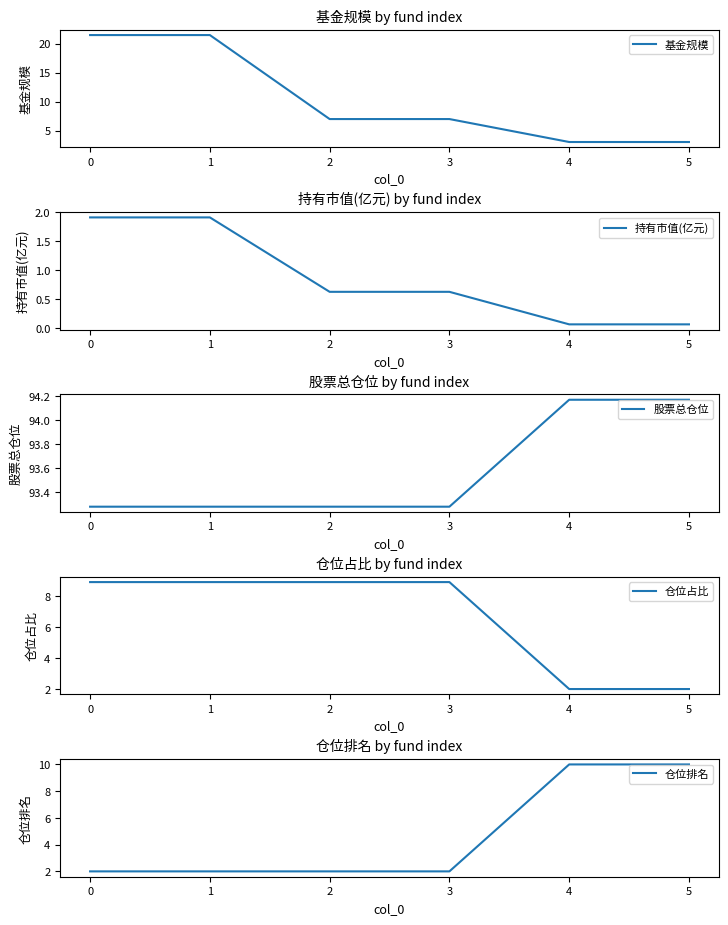

Is it true that 仓位排名 equals 10 at 5?

True